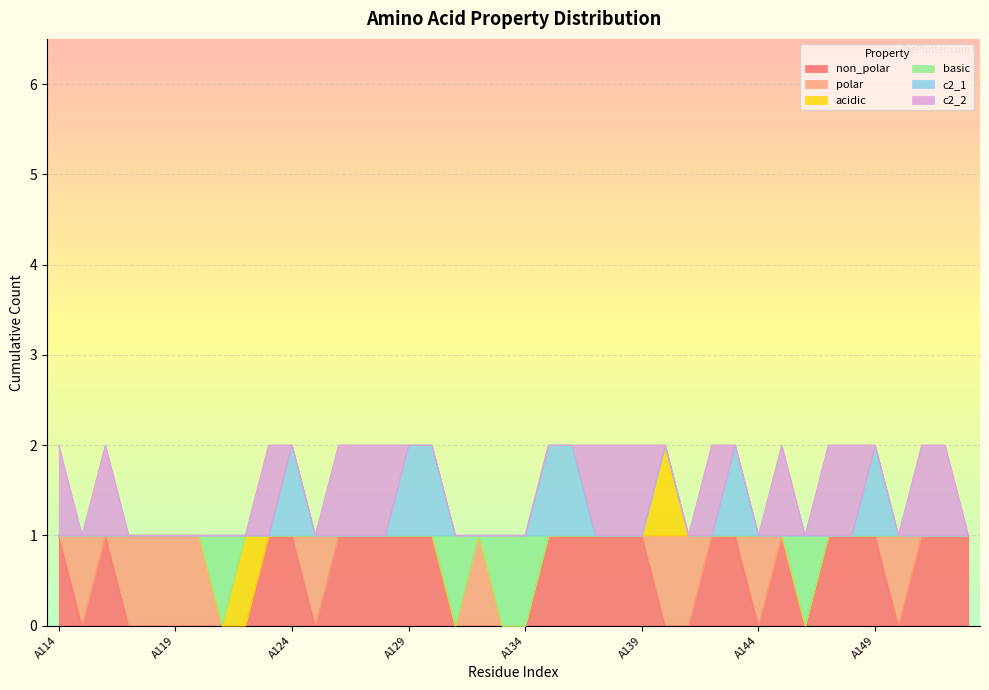

How many lines are shown in the chart?

6